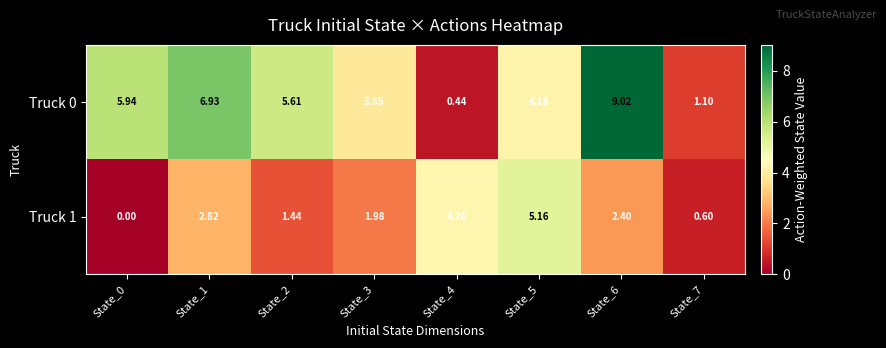

Count the number of data series in this chart.

2